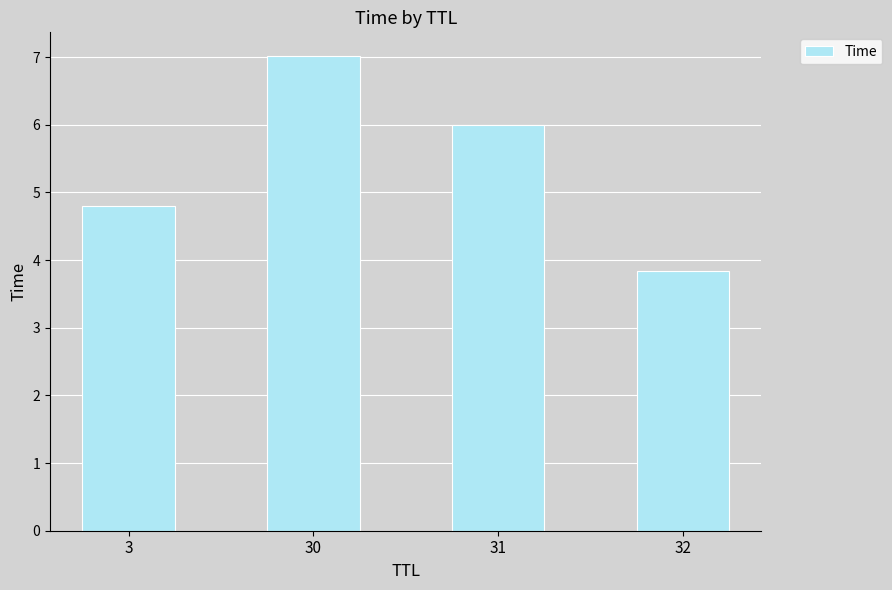

Are the bars grouped side by side (vs. stacked)?

No